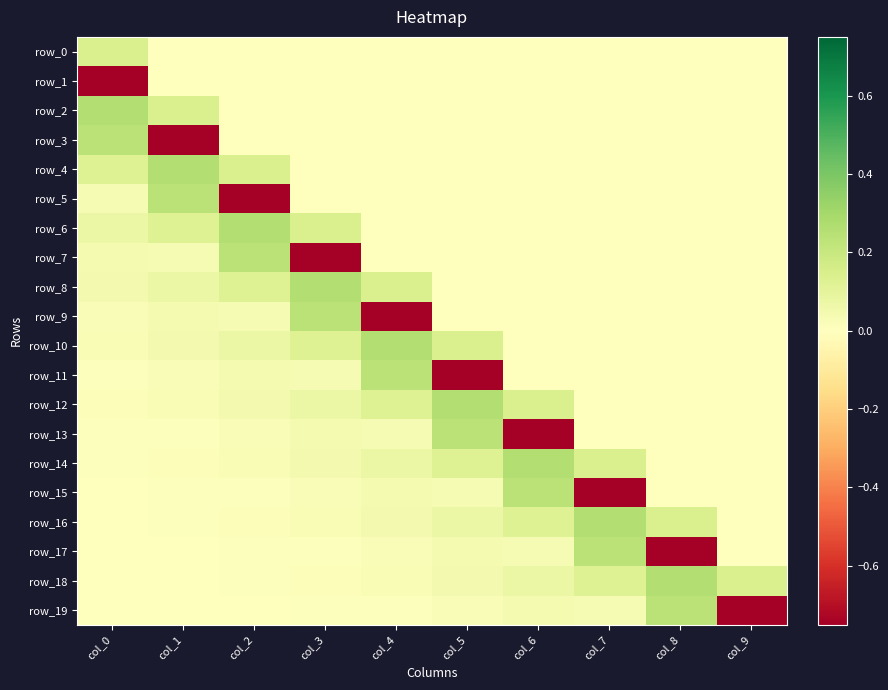

What is the total value across all series at col_6?

0.2